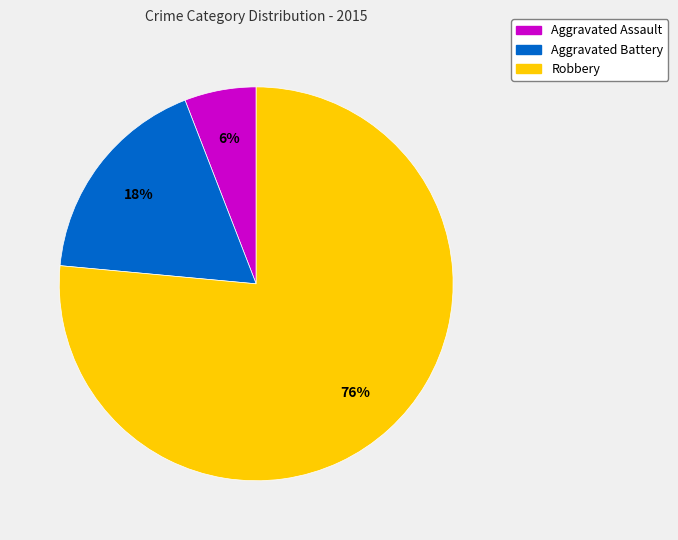

Rank the categories by value from highest to lowest.

Robbery, Aggravated Battery, Aggravated Assault